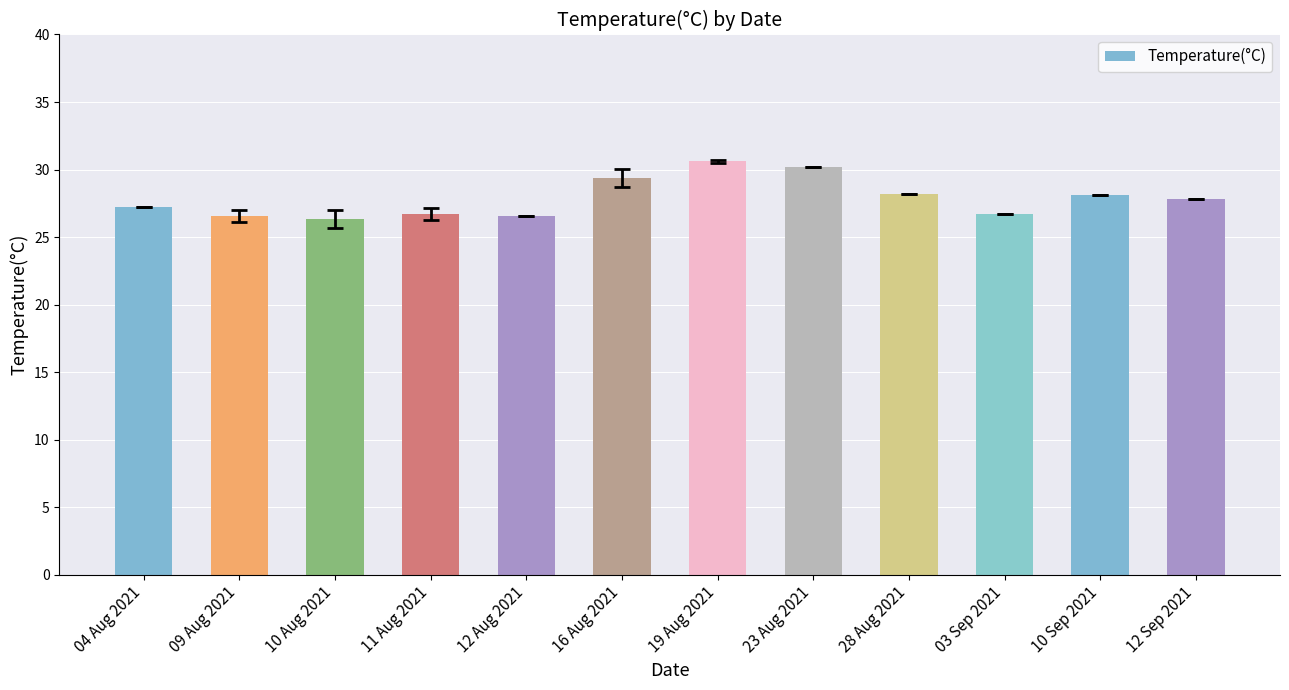

Does the chart contain any negative values?

No